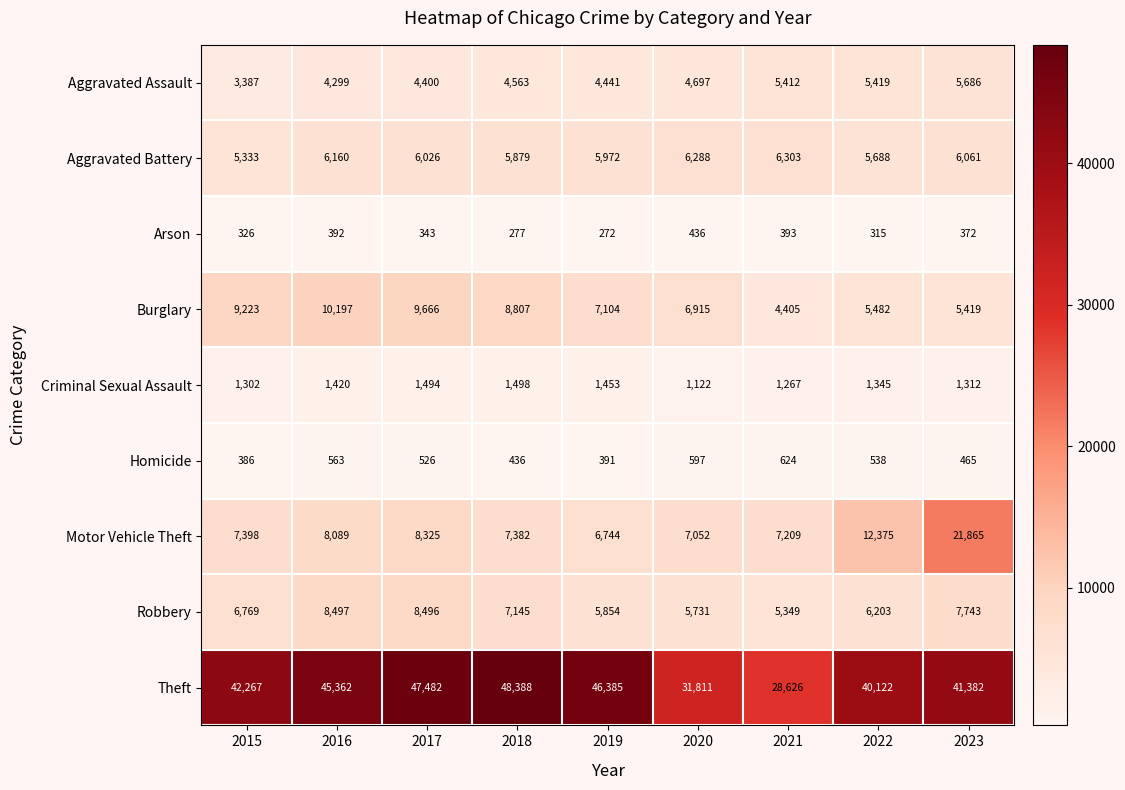

At which label does Arson first exceed 343?

2016